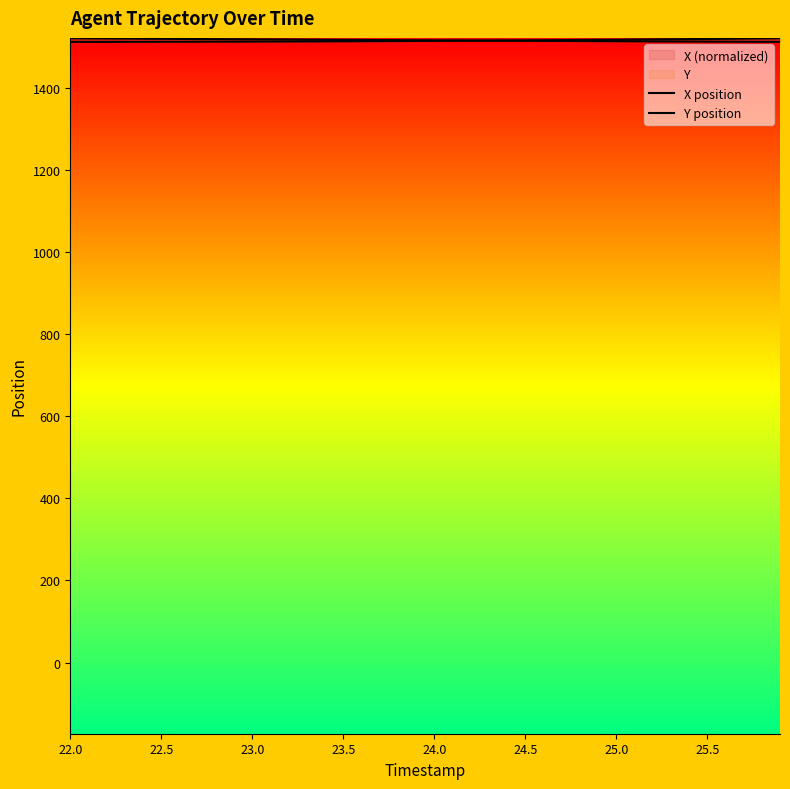

What is the spread (max minus min) of values at 22.5?

7.2